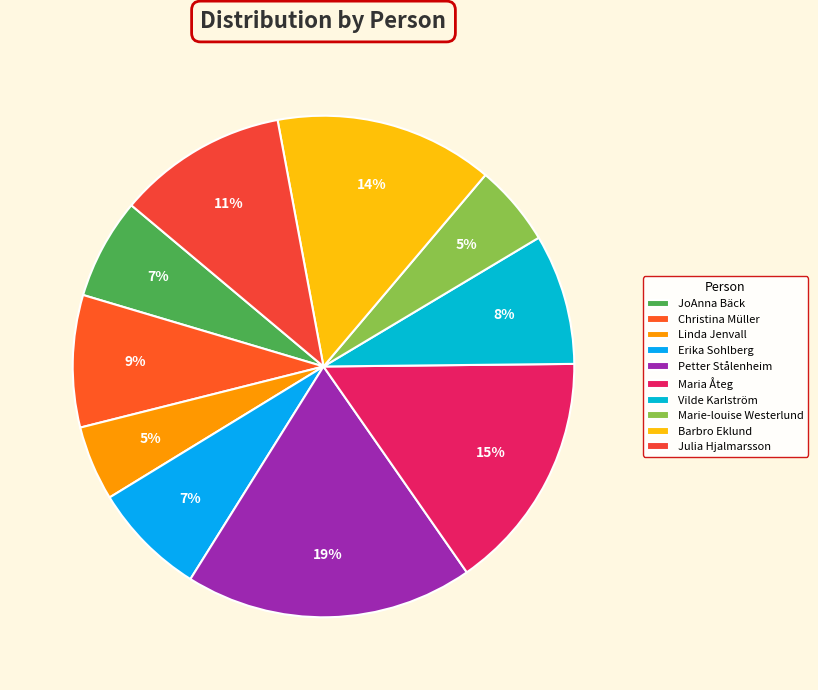

Combined, what portion of the pie is Maria Åteg and Christina Müller?

24.0%